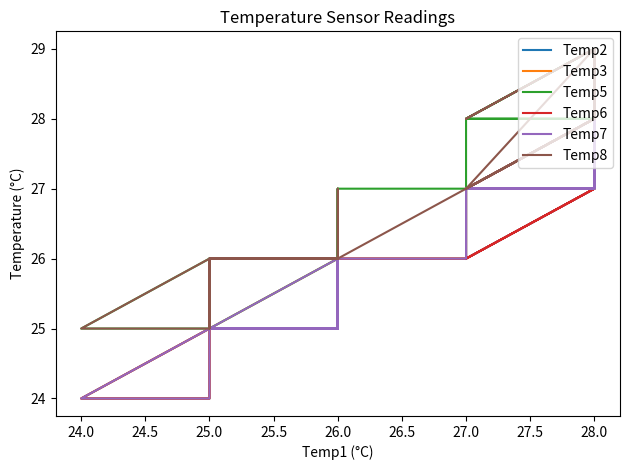

Which category has the highest value across all series?

28